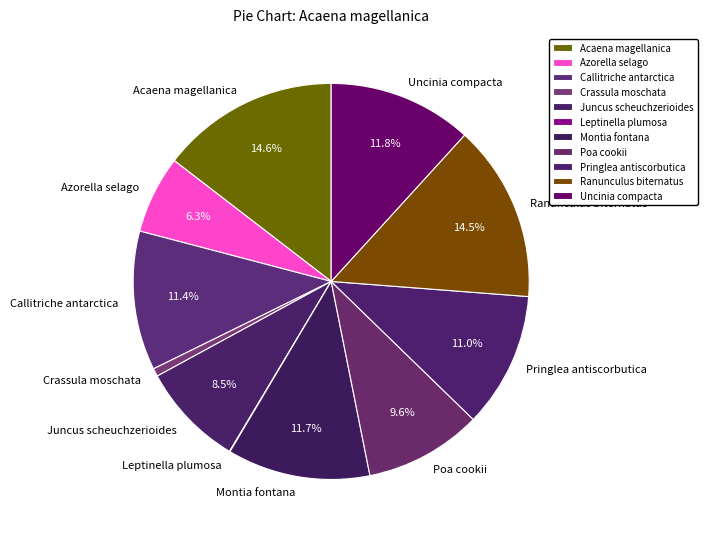

Between Juncus scheuchzerioides and Callitriche antarctica, which is larger?

Callitriche antarctica